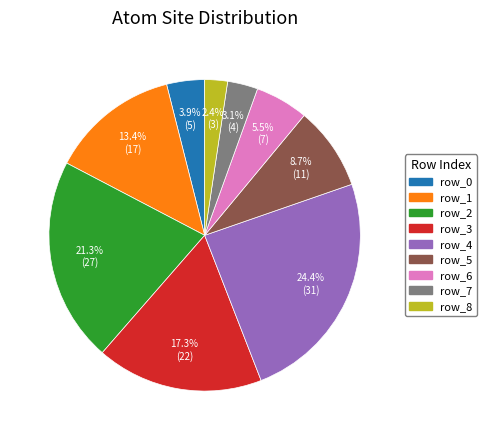

Does row_4 account for over 50% of the chart?

No